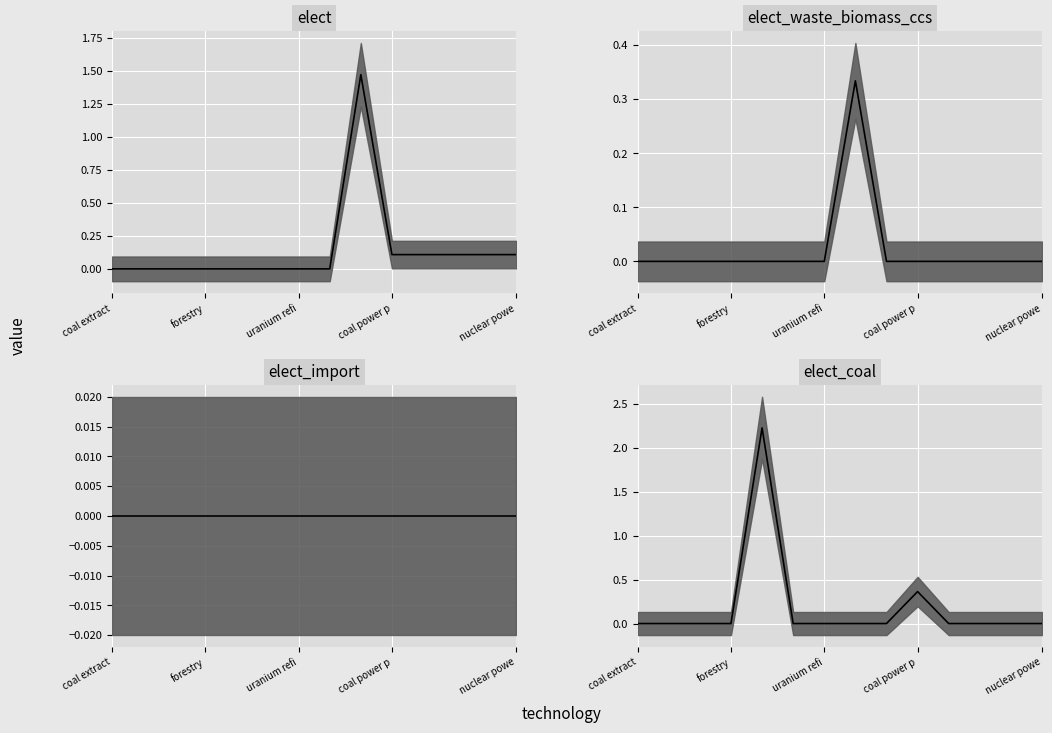

What is the label of the 12th point from the left?

natgas power plant